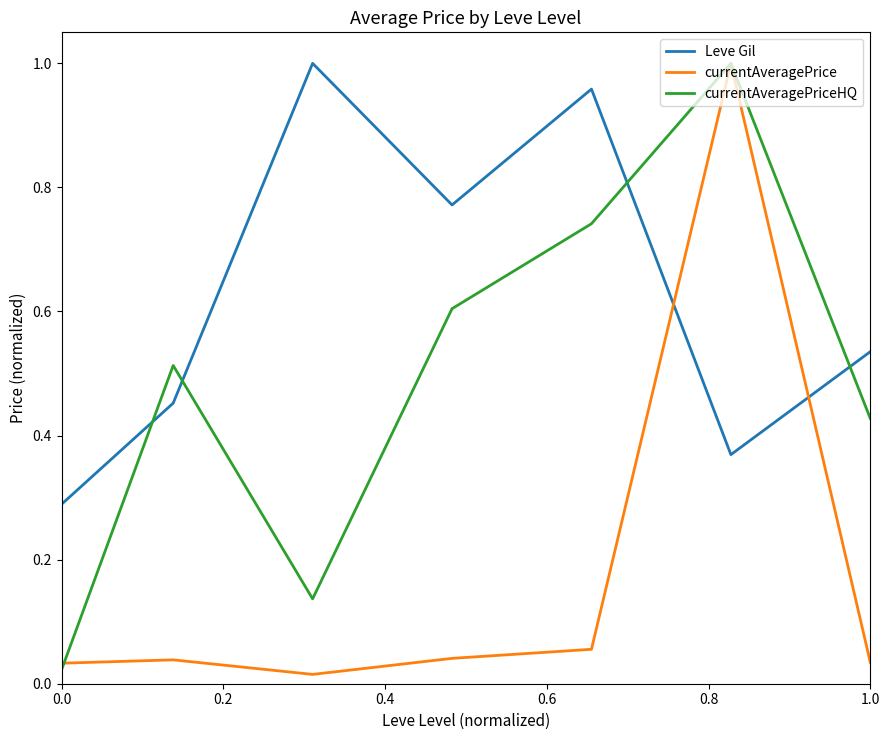

After their last crossing, which series has the higher values: currentAveragePriceHQ or currentAveragePrice?

currentAveragePriceHQ